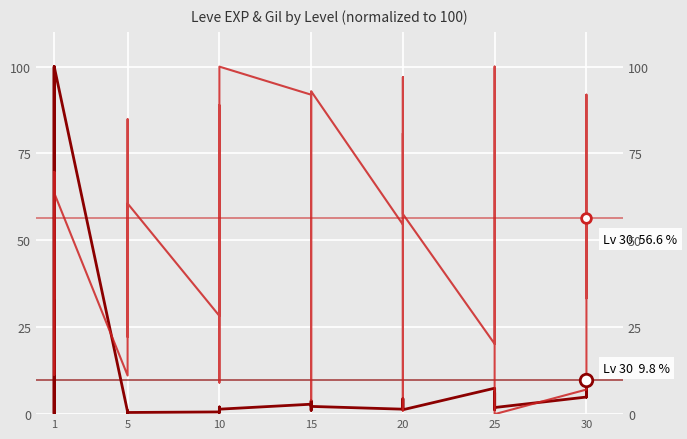

Which series has the largest range (max minus min)?

Leve Gil (normalized)